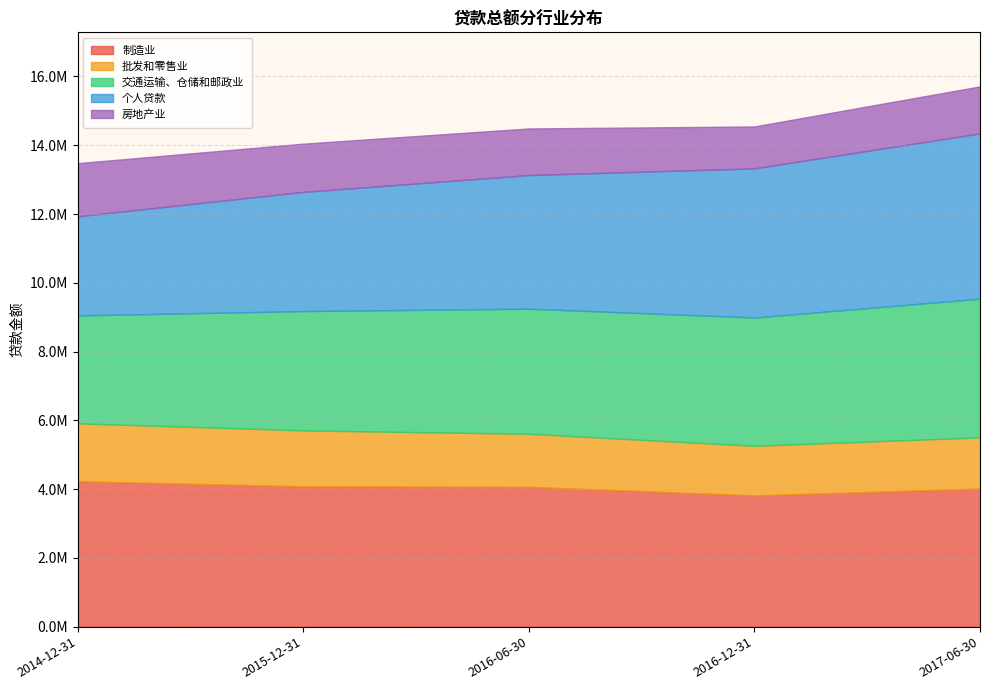

What is the value of the 个人贷款 point at the 1st from the left?

2884146